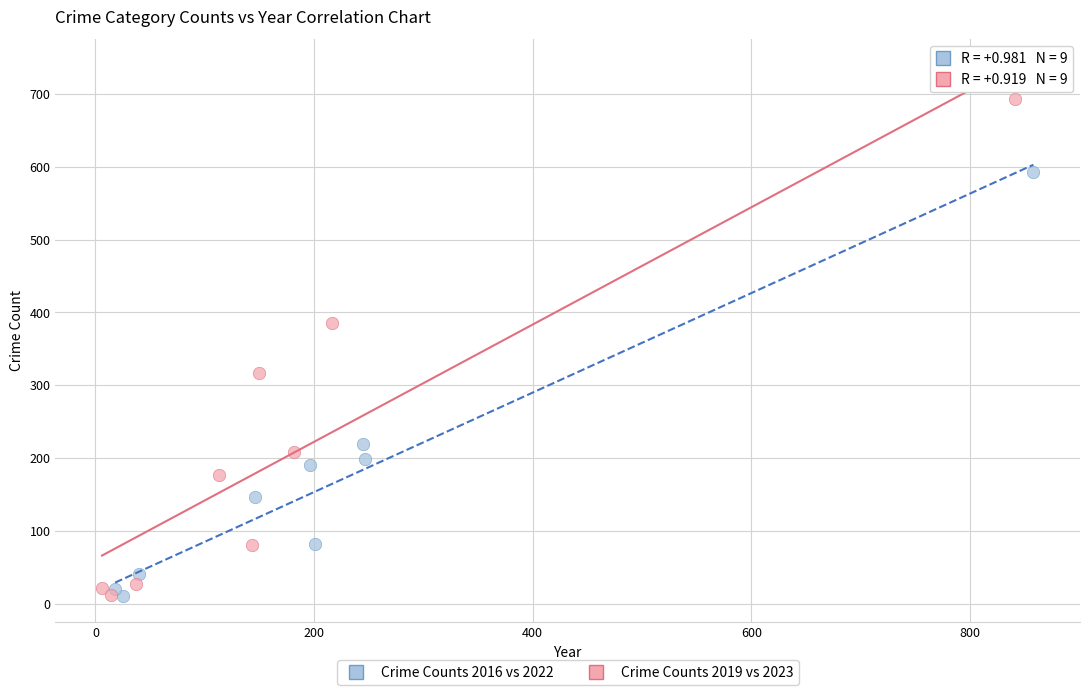

Which series has the widest spread of Y values?

Crime Counts 2019 vs 2023